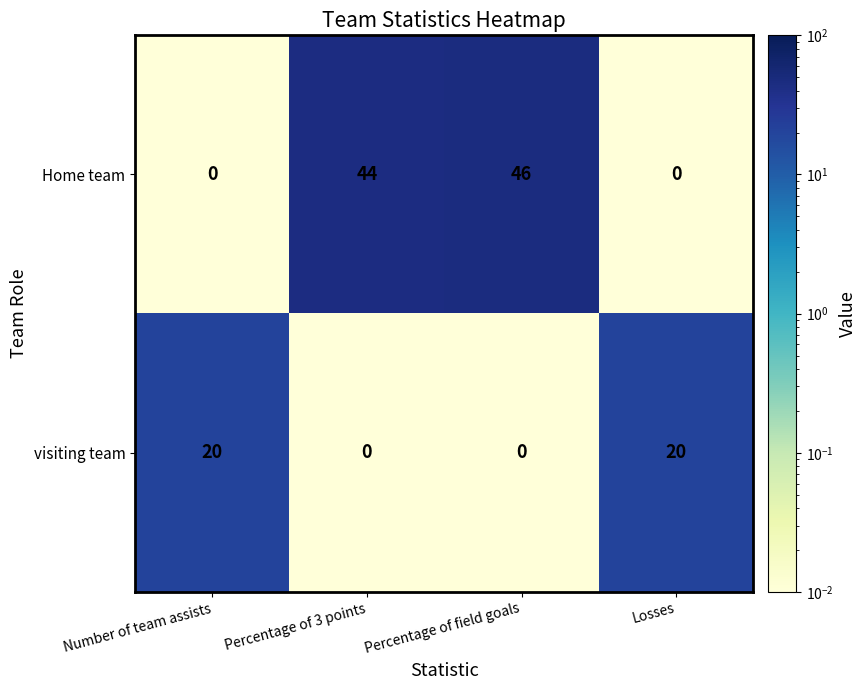

Is it true that Home team equals -16 at Losses?

False